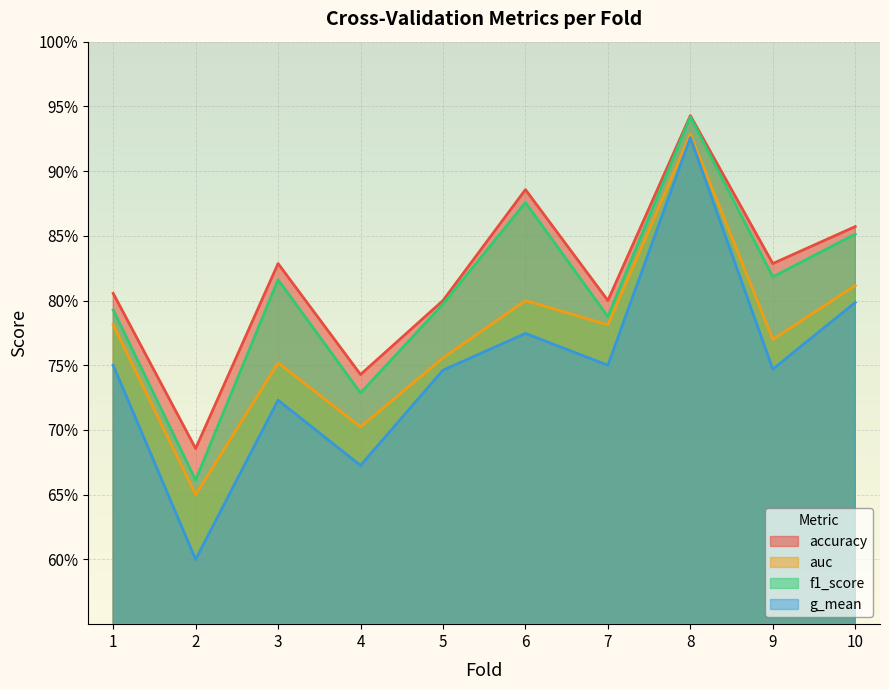

The value of f1_score at 5 is 0.5. True or false?

False